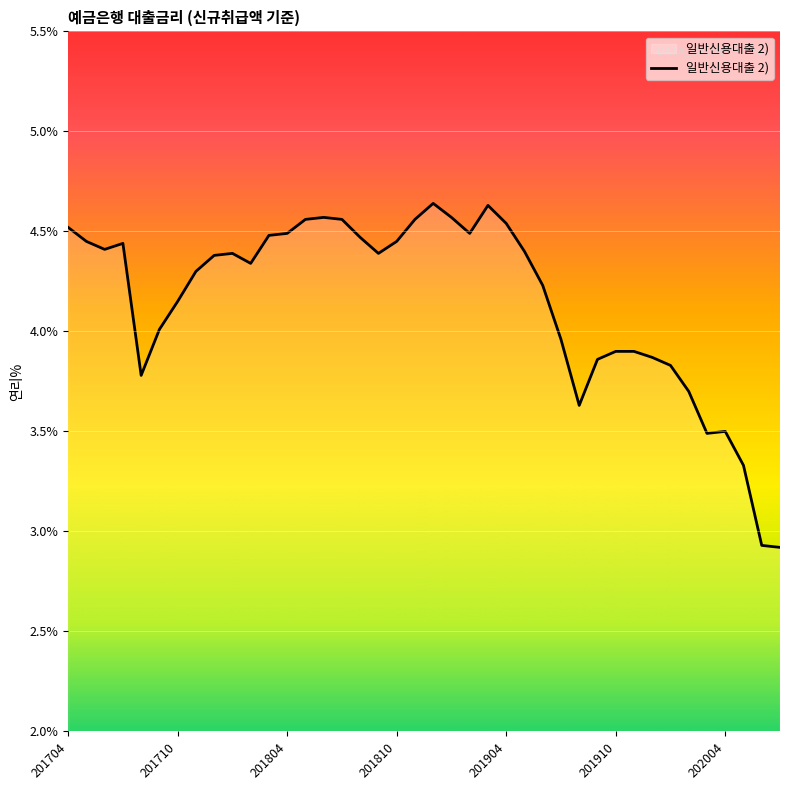

What is the smallest value displayed?

2.9